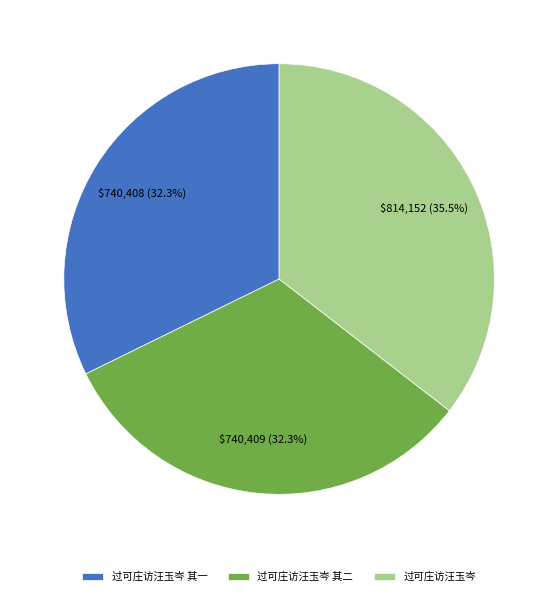

True or false: 过可庄访汪玉岑 其一 accounts for 38% of the total.

False